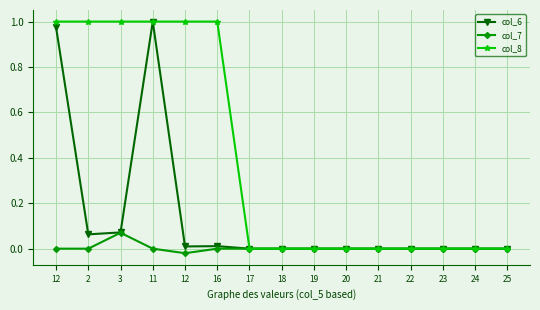

What is the difference between the maximum and second lowest values in the col_8 series?

1.0